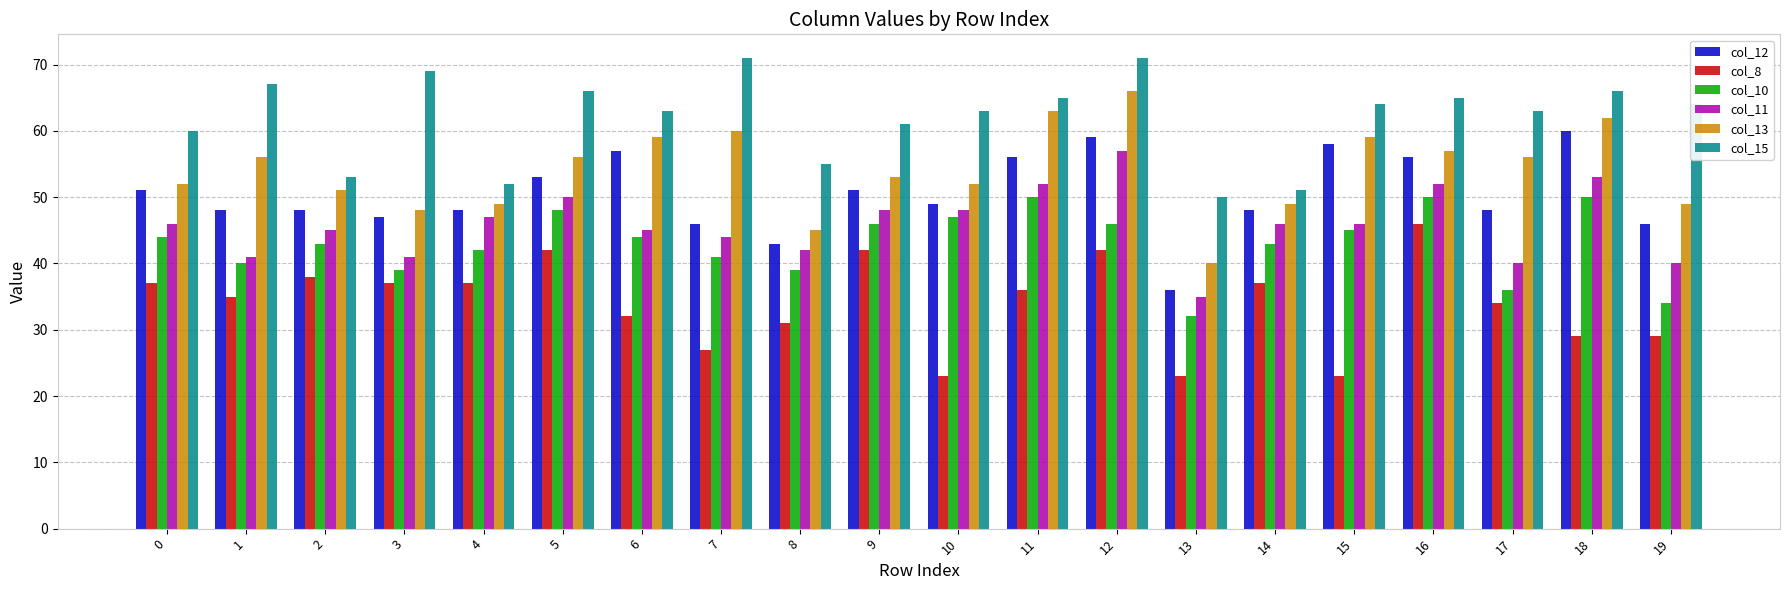

How many bars are there in each group?

6